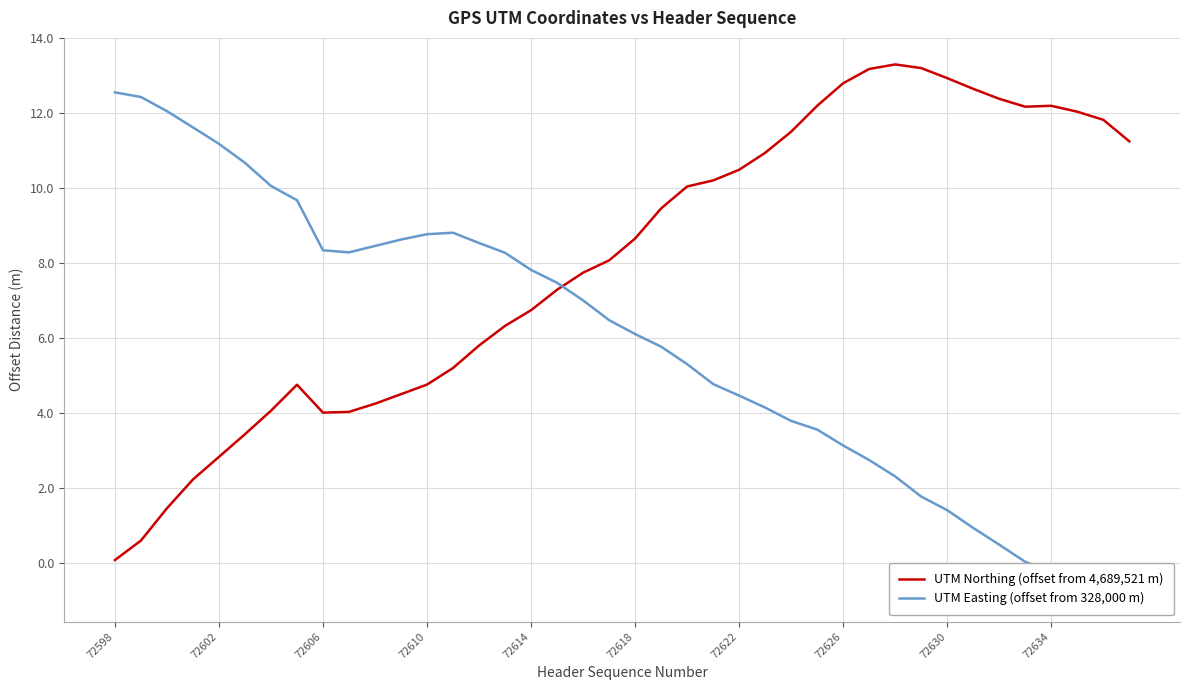

True or false: UTM Northing (offset from 4,689,521 m) has a value of 6.7 at 72614.

True